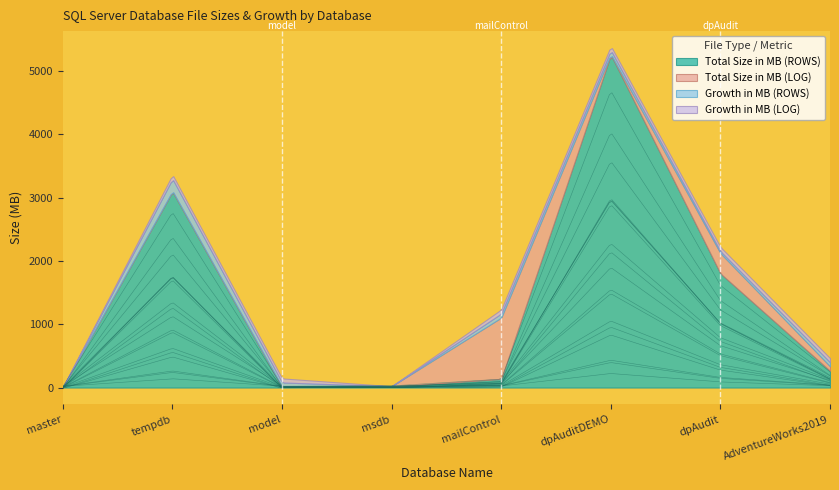

Reading left to right, transcribe all the data shown in this chart.

Total Size in MB (ROWS): 5	3096	8	16	136	5256	1801	264
Total Size in MB (LOG): 2	8	8	5	968	8	321	72
Growth in MB (ROWS): 0	192	64	0	64	64	32	64
Growth in MB (LOG): 0	64	64	0	64	64	64	64